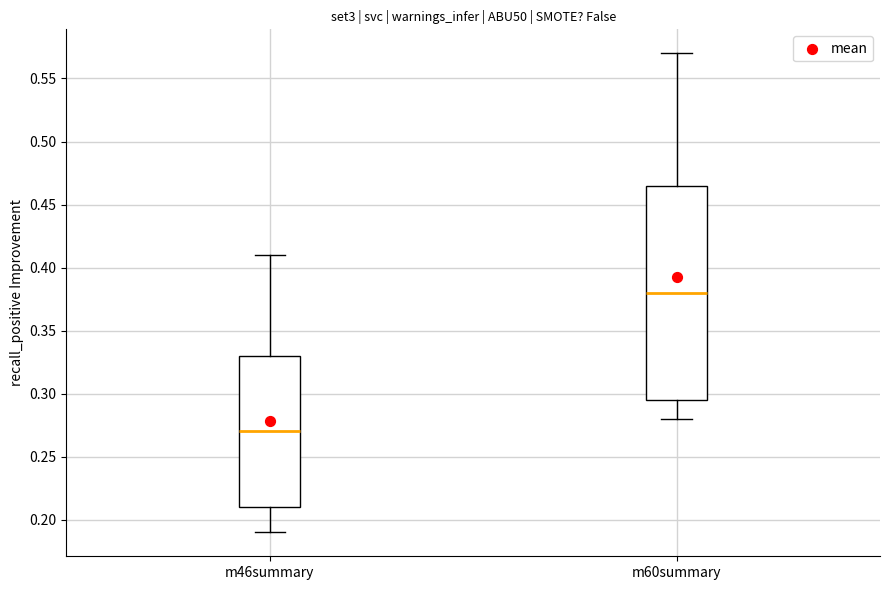

Which box's median line is the highest?

m60summary